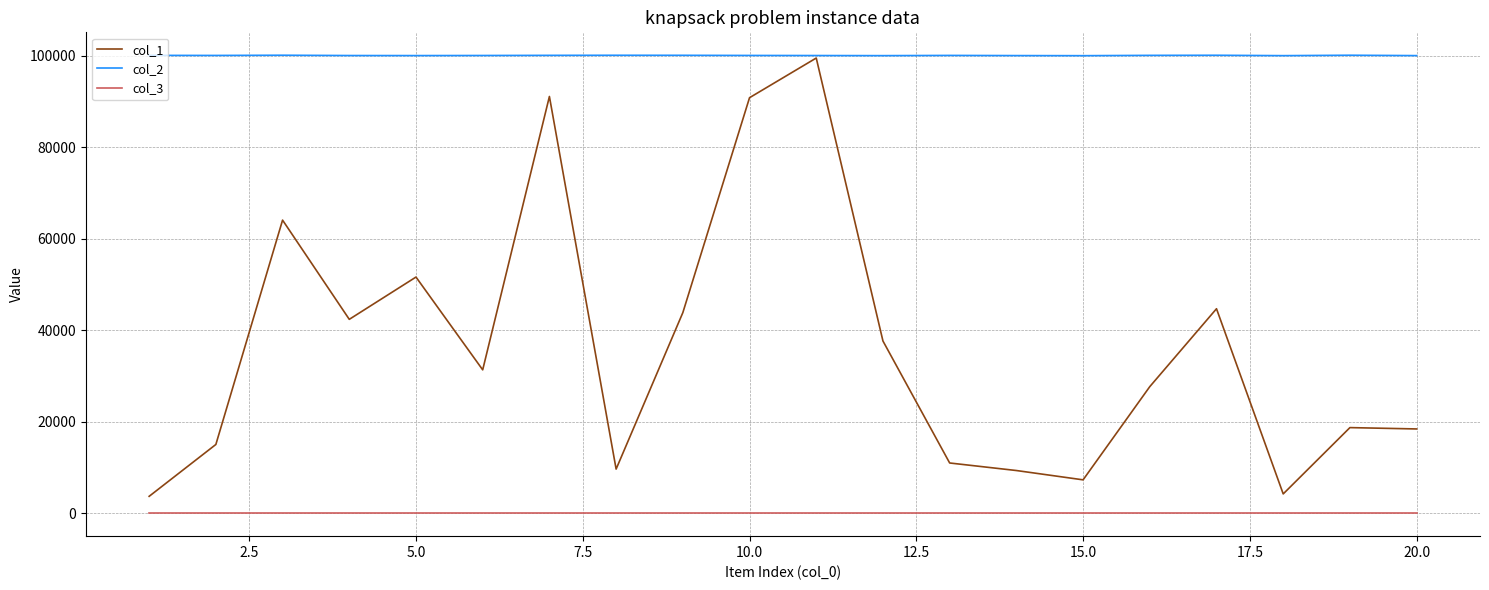

Rank the series by their average value, from highest to lowest.

col_2, col_1, col_3